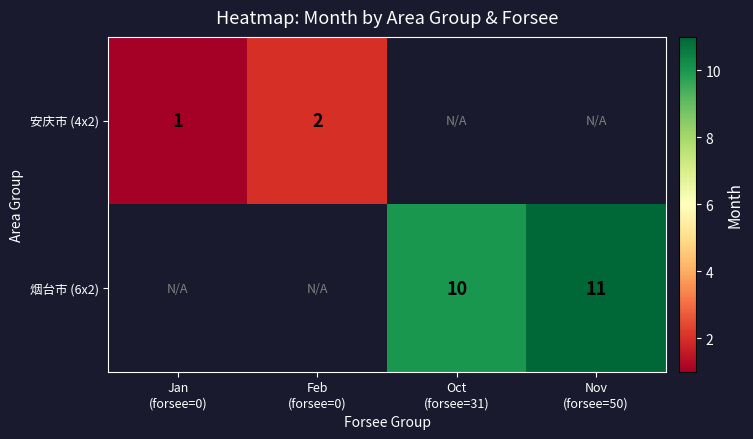

At which category does the chart reach its peak across all series?

Nov
(forsee=50)